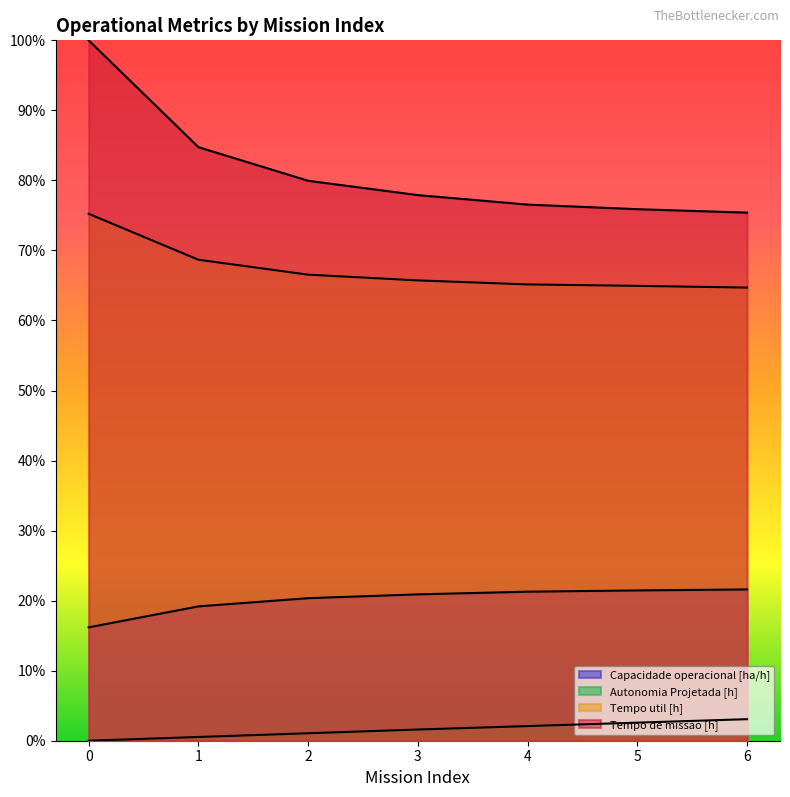

True or false: Capacidade operacional [ha/h] and Tempo util [h] intersect in this chart.

False